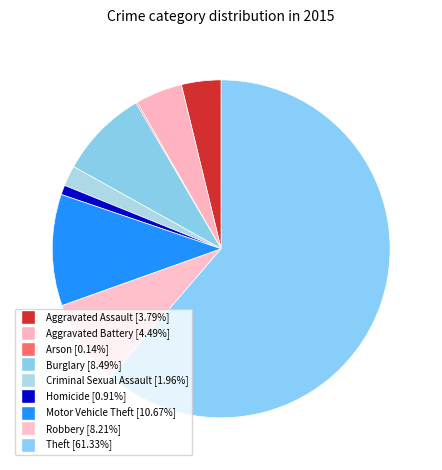

Is it true that Homicide is 1% of the pie?

True